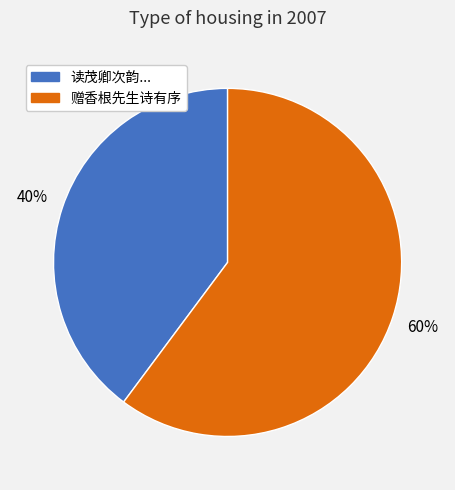

How many segments does this pie chart have?

2